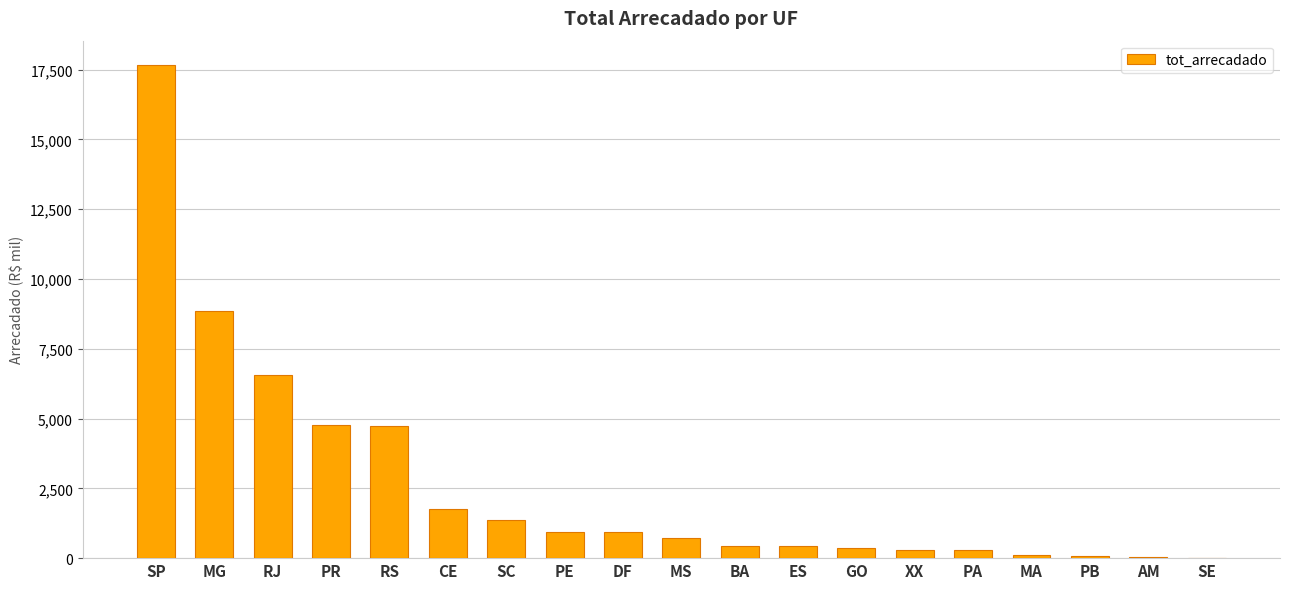

What is the sum of all values?

50240.7